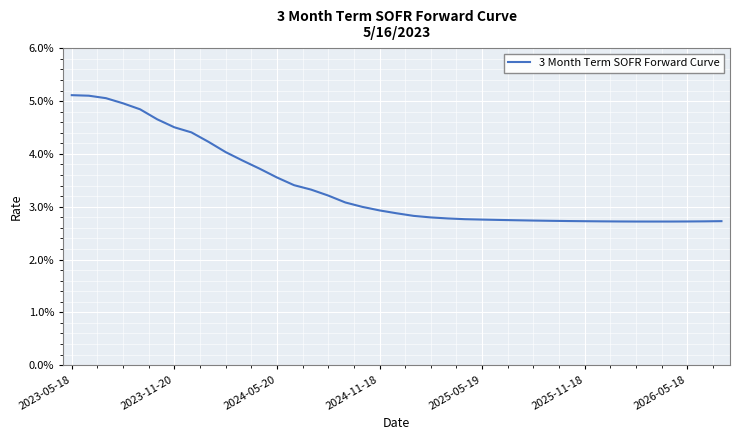

What is the average value?

3.4